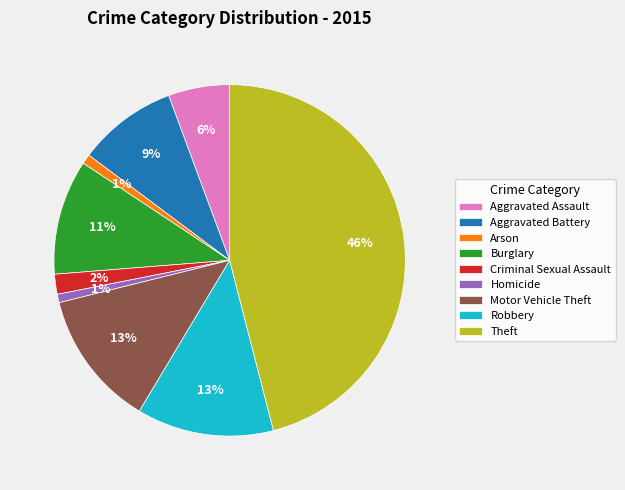

Which has a higher value, Robbery or Theft?

Theft